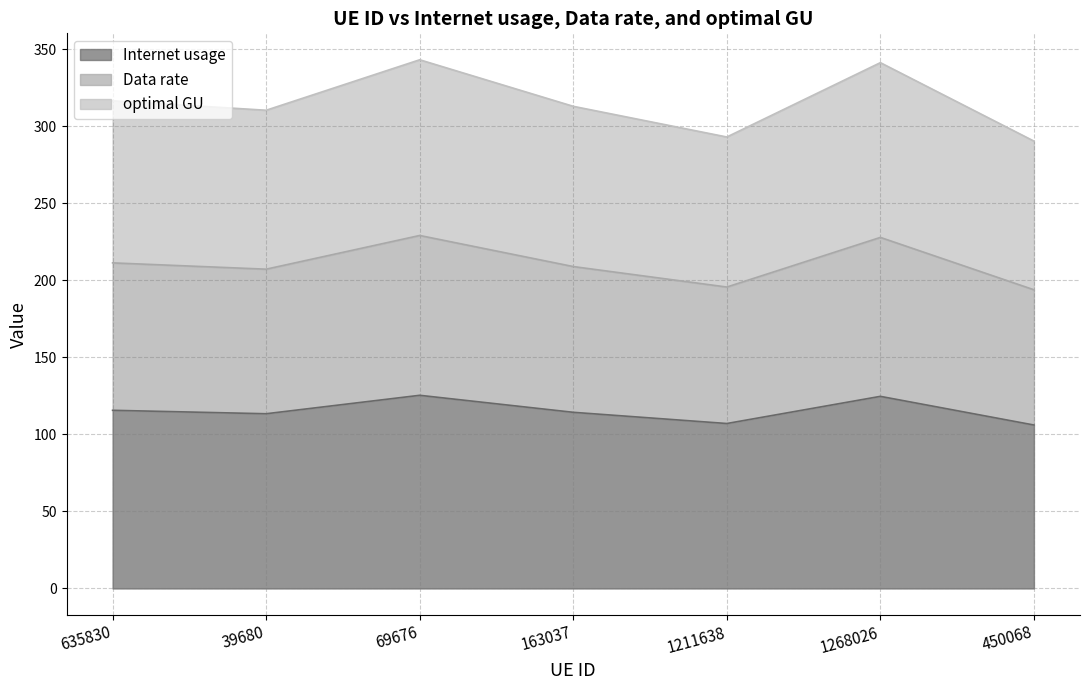

What is the difference between the maximum and minimum values in the Internet usage series?

19.3